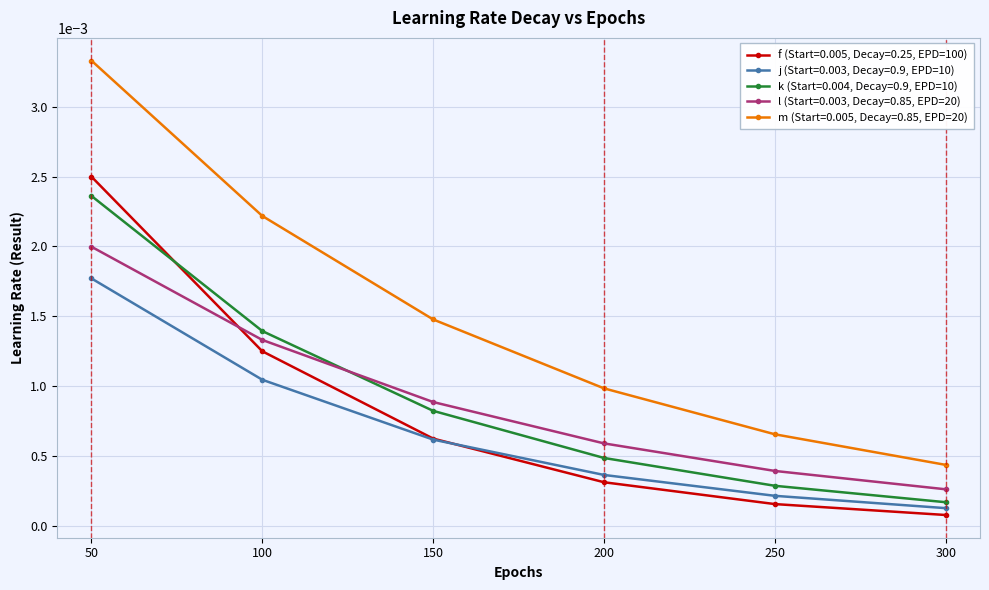

List the series in order of their peak value, highest first.

m (Start=0.005, Decay=0.85, EPD=20), f (Start=0.005, Decay=0.25, EPD=100), k (Start=0.004, Decay=0.9, EPD=10), l (Start=0.003, Decay=0.85, EPD=20), j (Start=0.003, Decay=0.9, EPD=10)